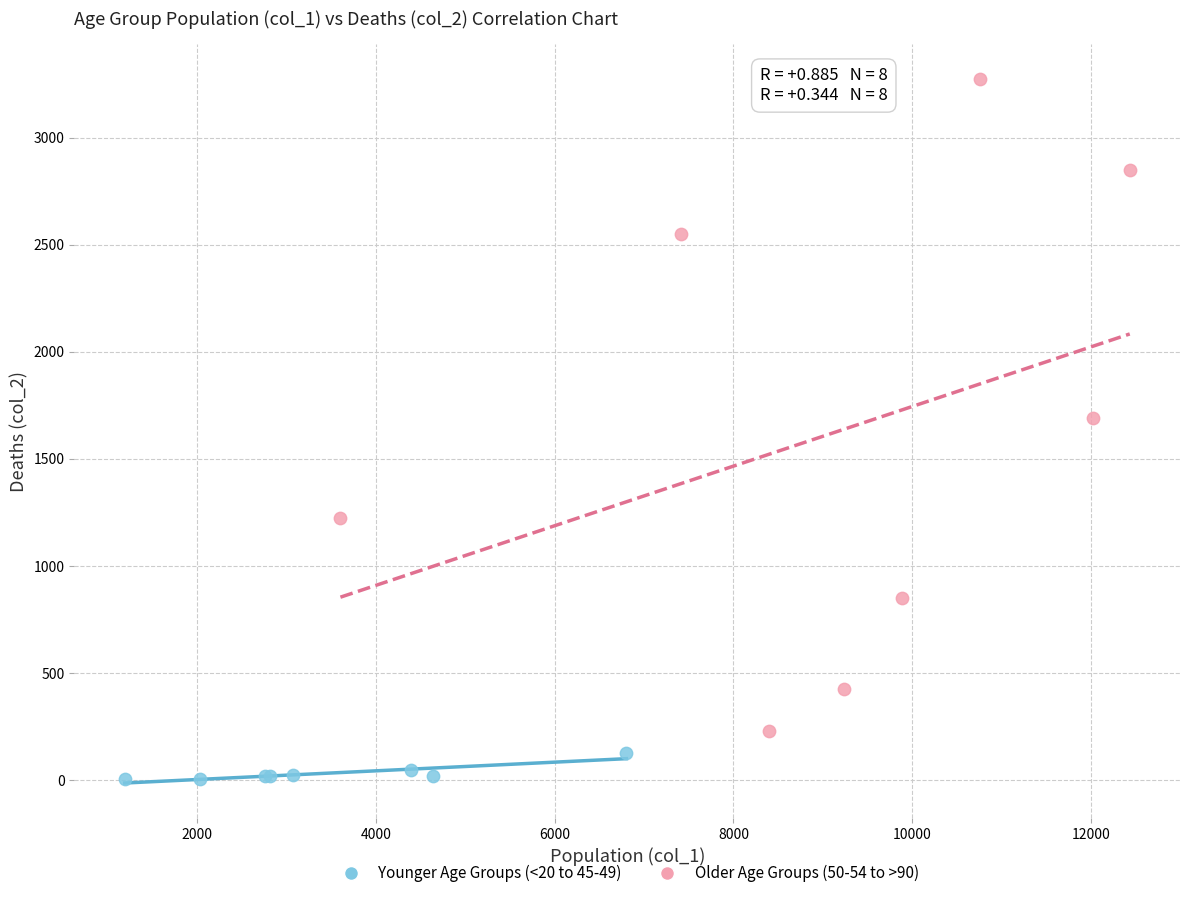

What are all the series names shown in the legend?

Younger Age Groups (<20 to 45-49), Older Age Groups (50-54 to >90)